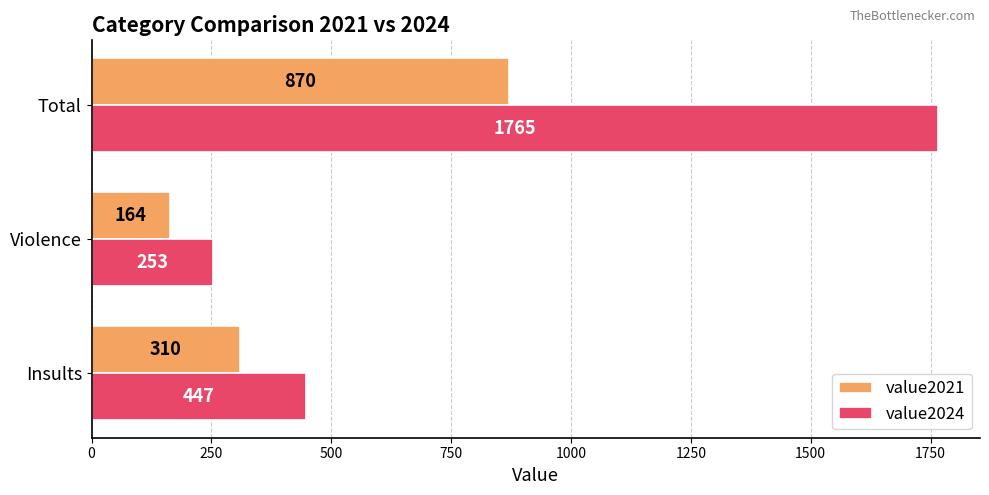

List the series in order of their peak value, highest first.

value2024, value2021